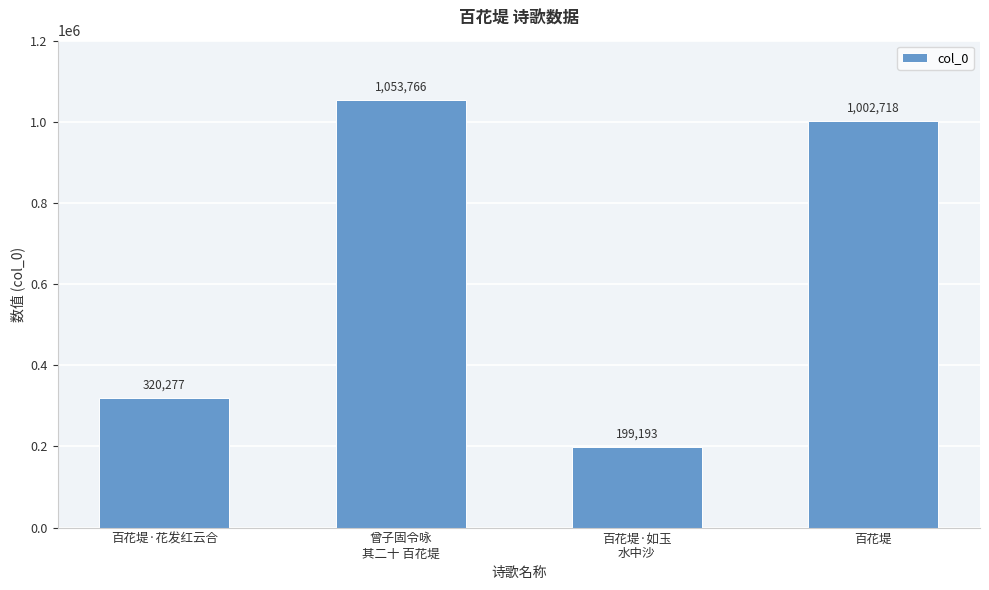

At which category does the chart reach its minimum across all series?

百花堤·如玉
水中沙